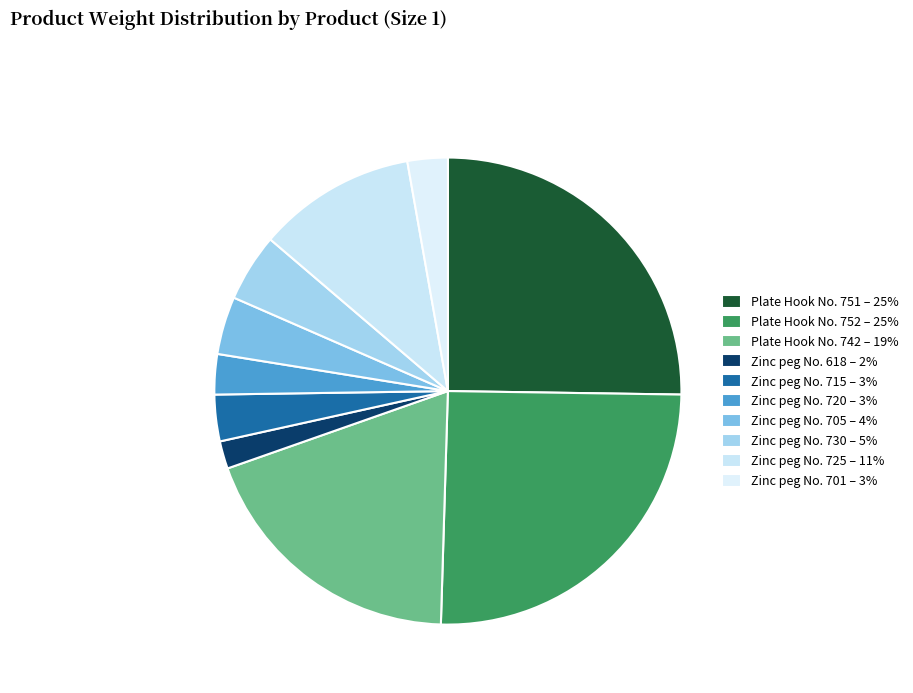

Is it true that Plate Hook No. 751 is 35% of the pie?

False